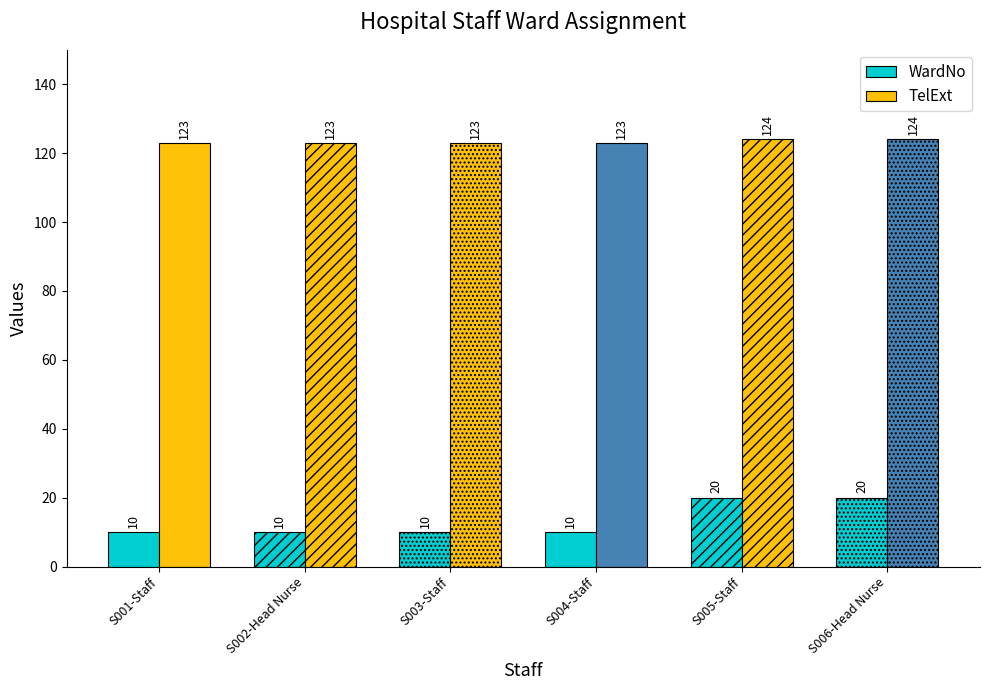

Reading left to right, list all the values displayed in this chart.

WardNo: S001-Staff=10	S002-Head Nurse=10	S003-Staff=10	S004-Staff=10	S005-Staff=20	S006-Head Nurse=20
TelExt: S001-Staff=123	S002-Head Nurse=123	S003-Staff=123	S004-Staff=123	S005-Staff=124	S006-Head Nurse=124